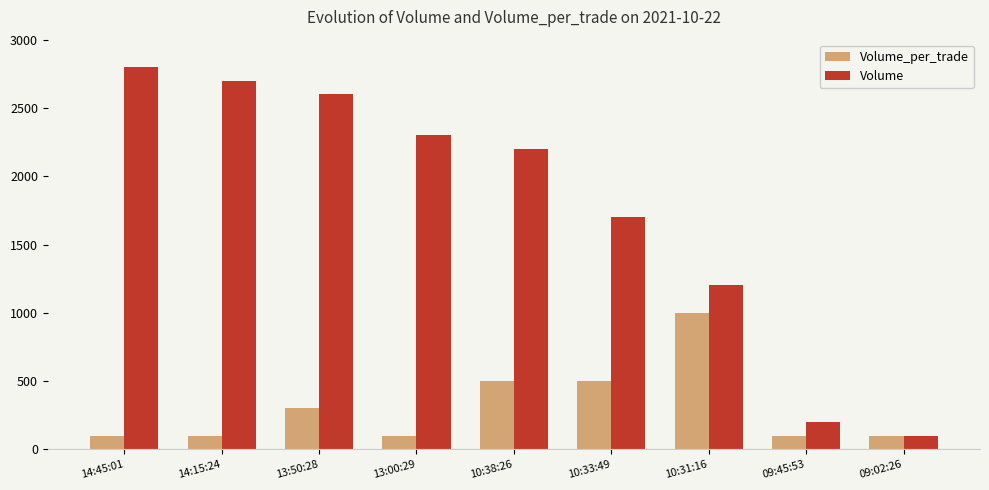

The Volume series shows 2200 at 10:38:26. True or false?

True